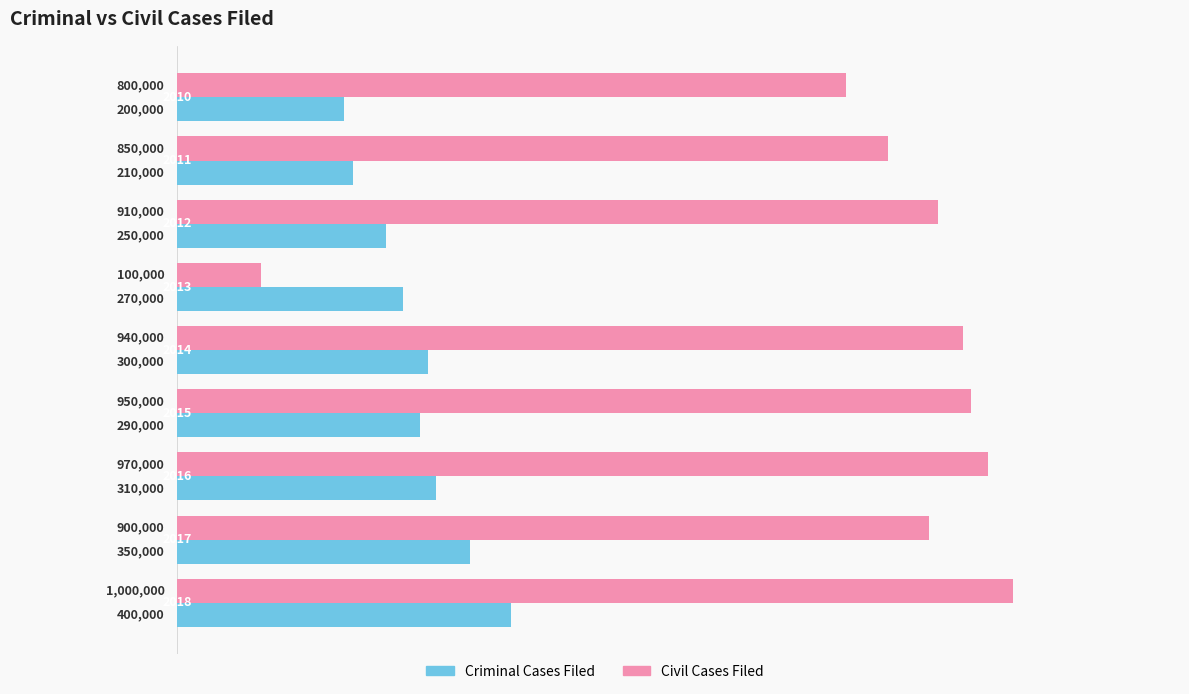

What is the minimum value shown in the chart?

100000